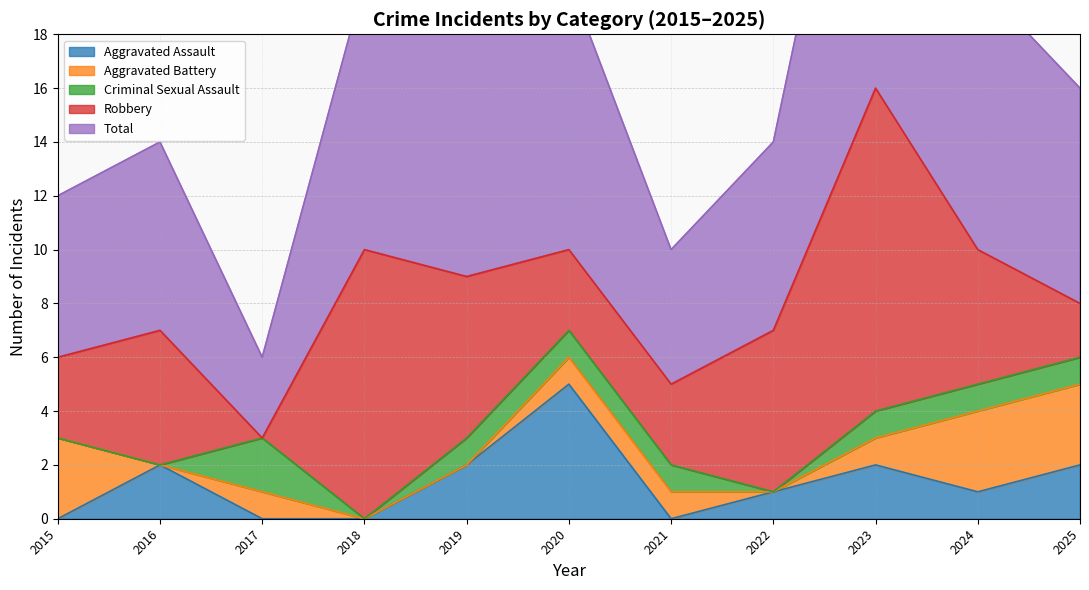

True or false: Criminal Sexual Assault and Aggravated Battery cross at least once.

False